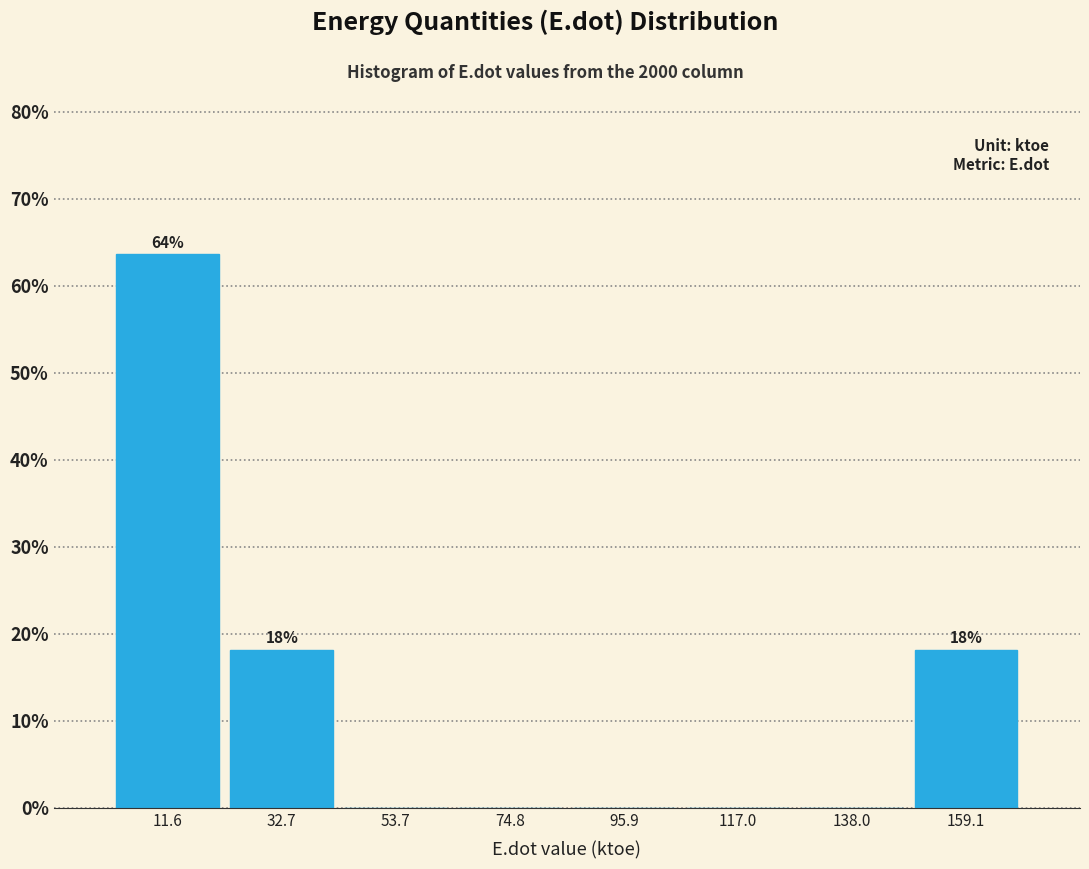

Over which range of the x-axis is the bar tallest?

0 to 20